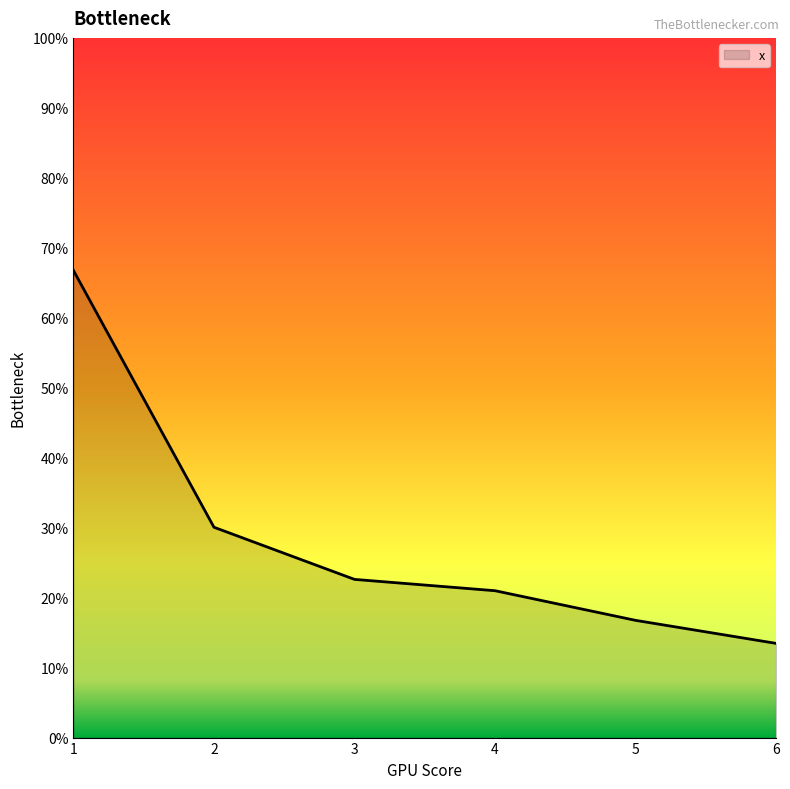

Which has a higher value, 2 or 5?

2